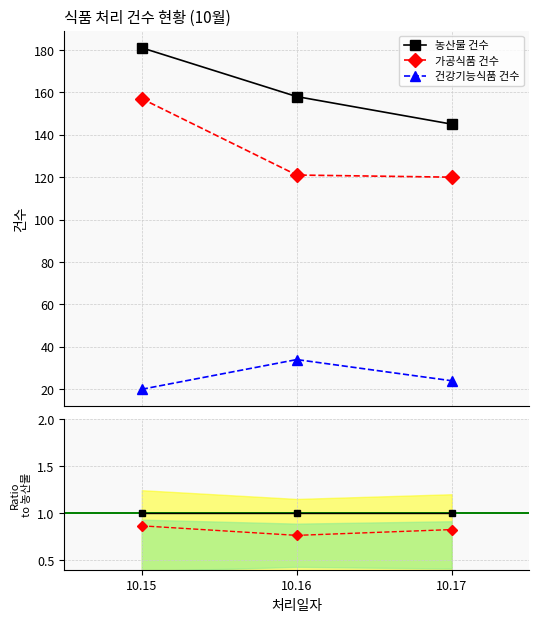

The 농산물 건수 series shows 1.0 at 10.16. True or false?

True